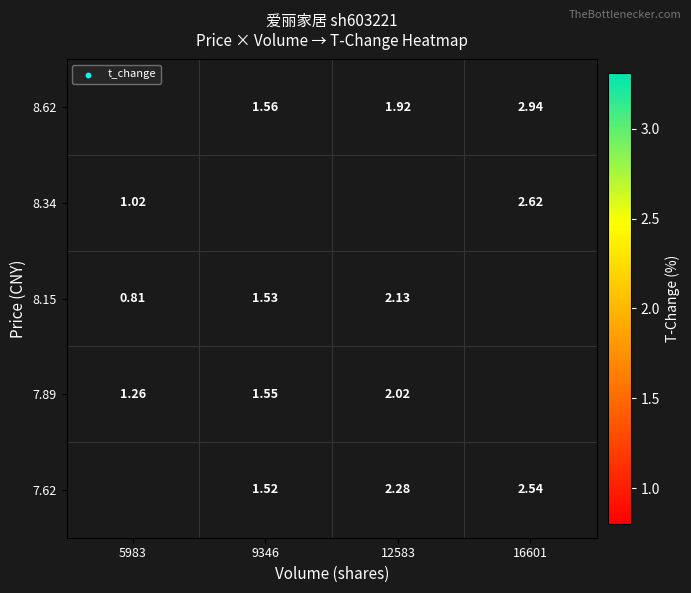

Rank the categories by 7.62 value from lowest to highest.

5983, 9346, 12583, 16601